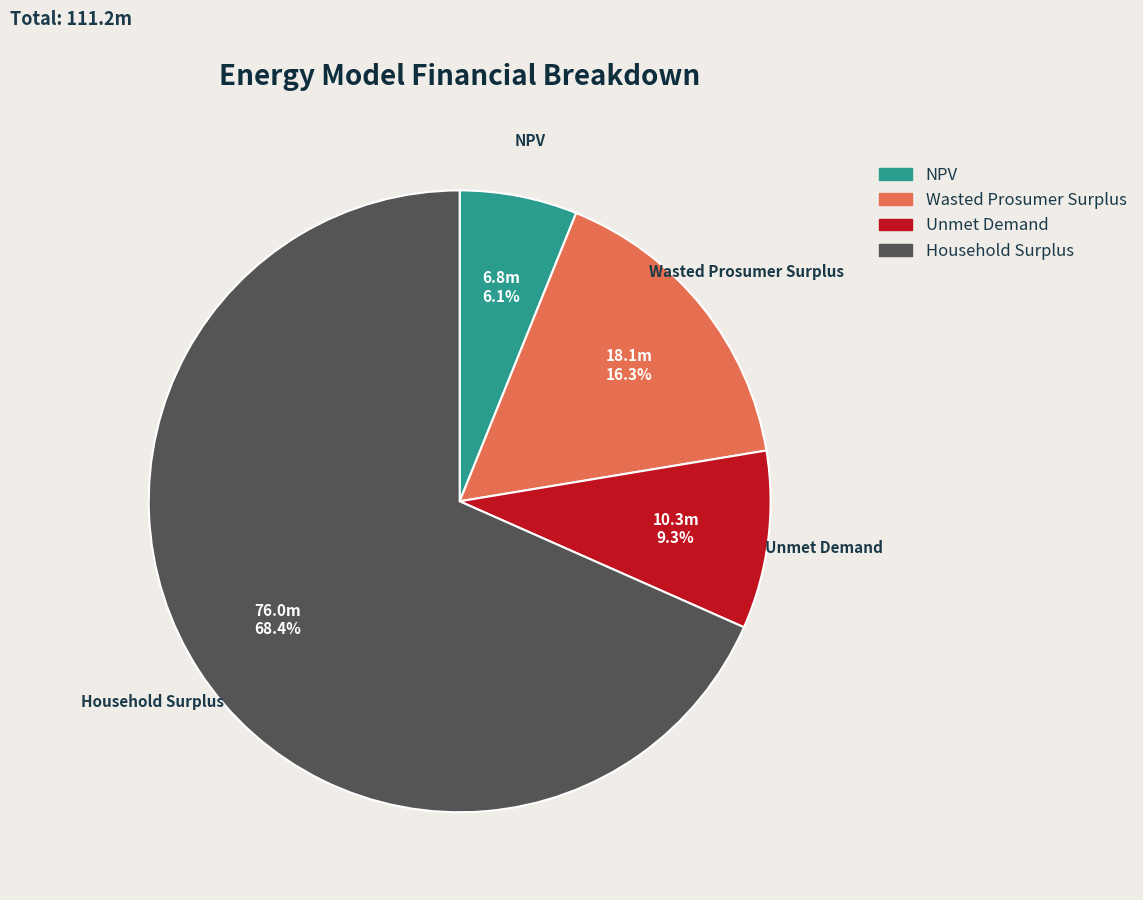

Rank the categories by value from highest to lowest.

Household Surplus, Wasted Prosumer Surplus, Unmet Demand, NPV